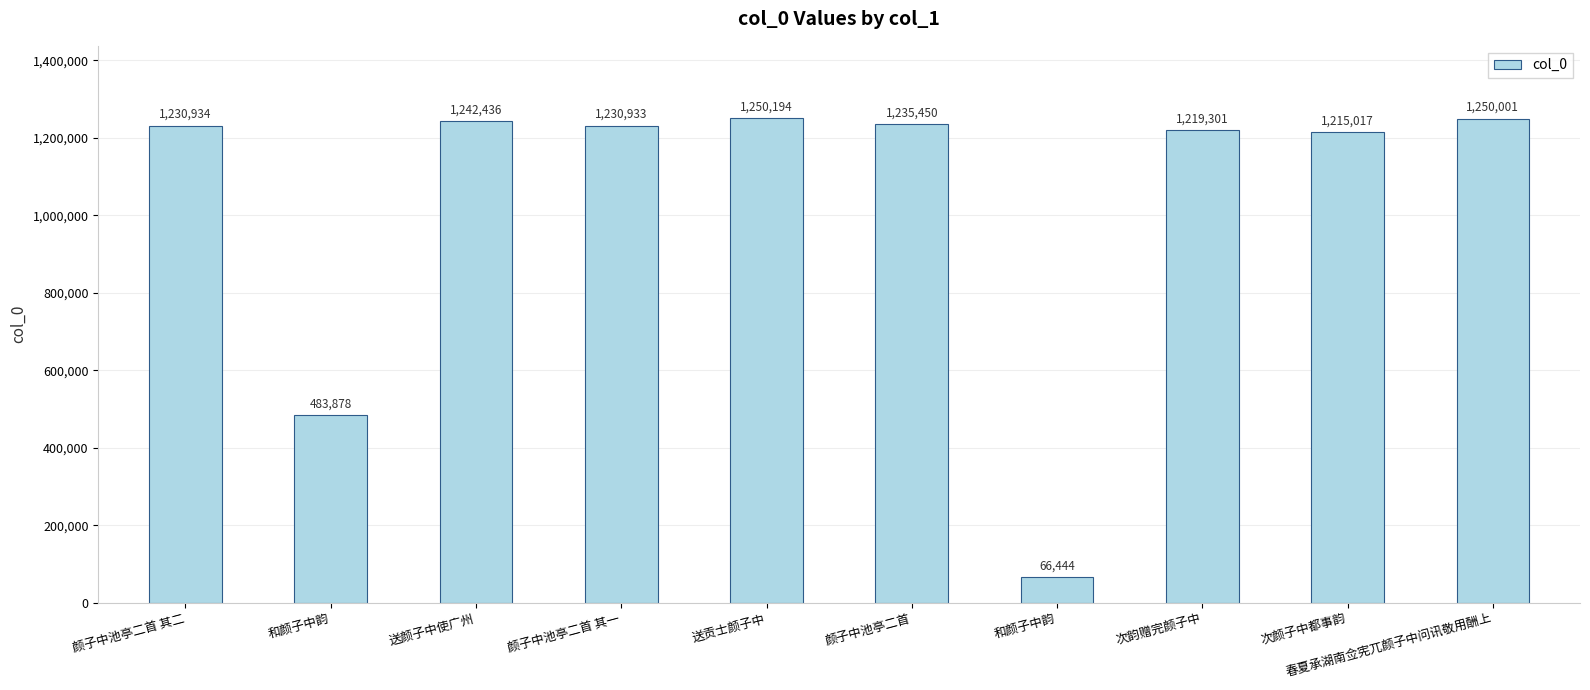

What is the difference between the maximum and minimum values?

1183750